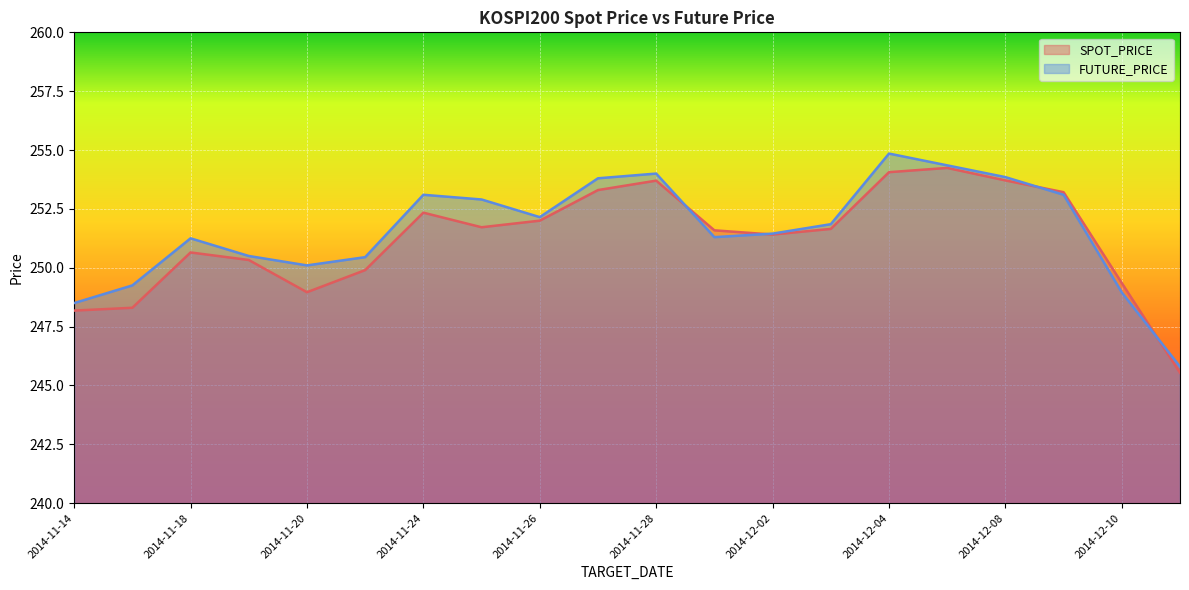

At which category does SPOT_PRICE reach its first local valley?

2014-11-20